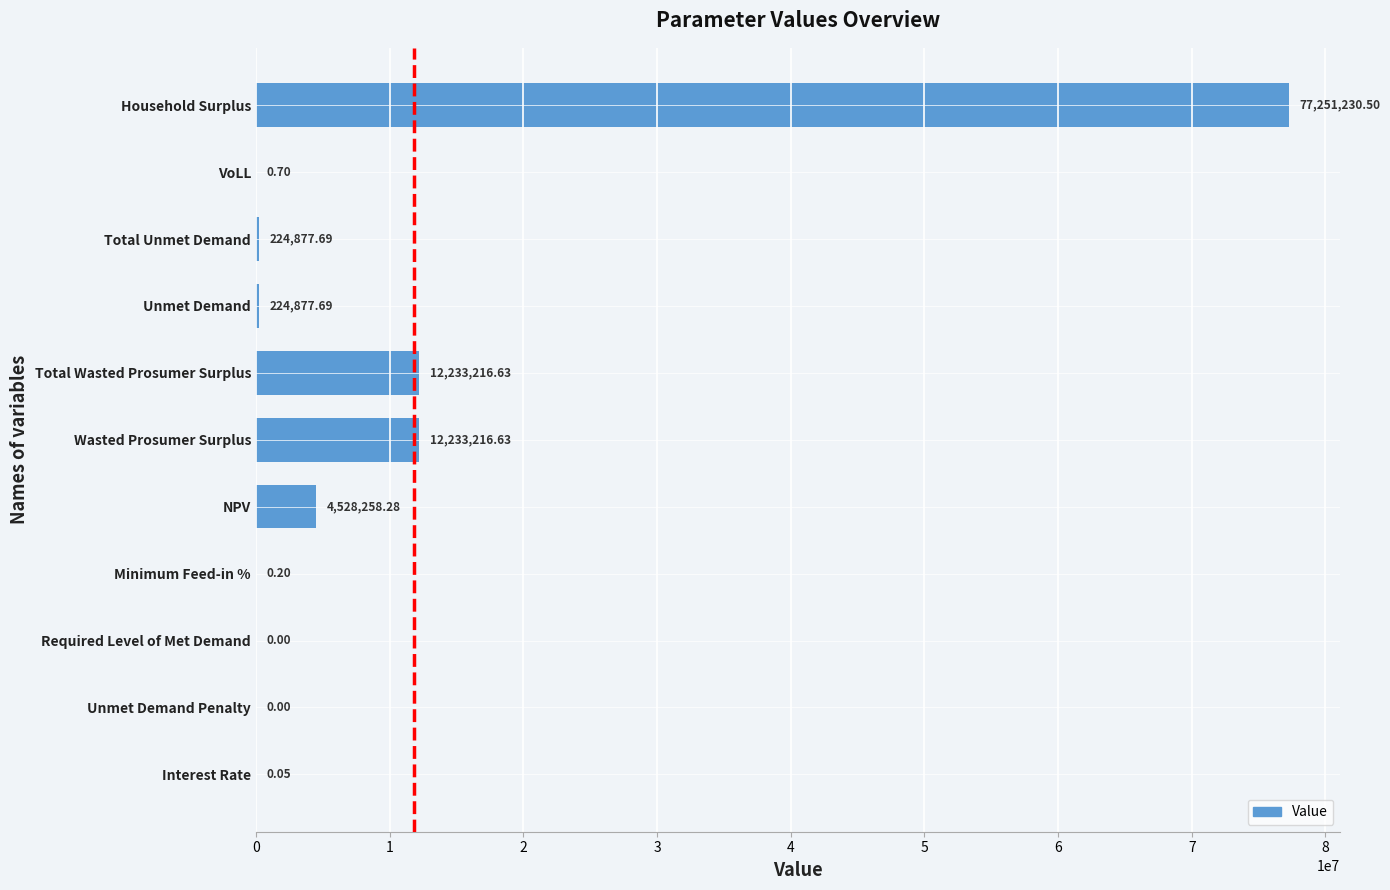

What is the change in value from VoLL to Household Surplus?

+77251229.8